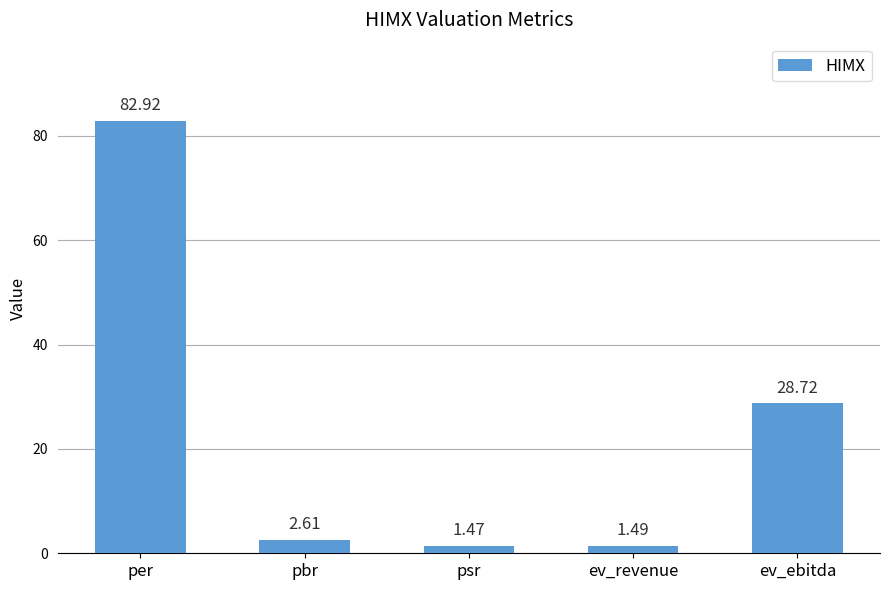

Where does the data first go above 2?

per